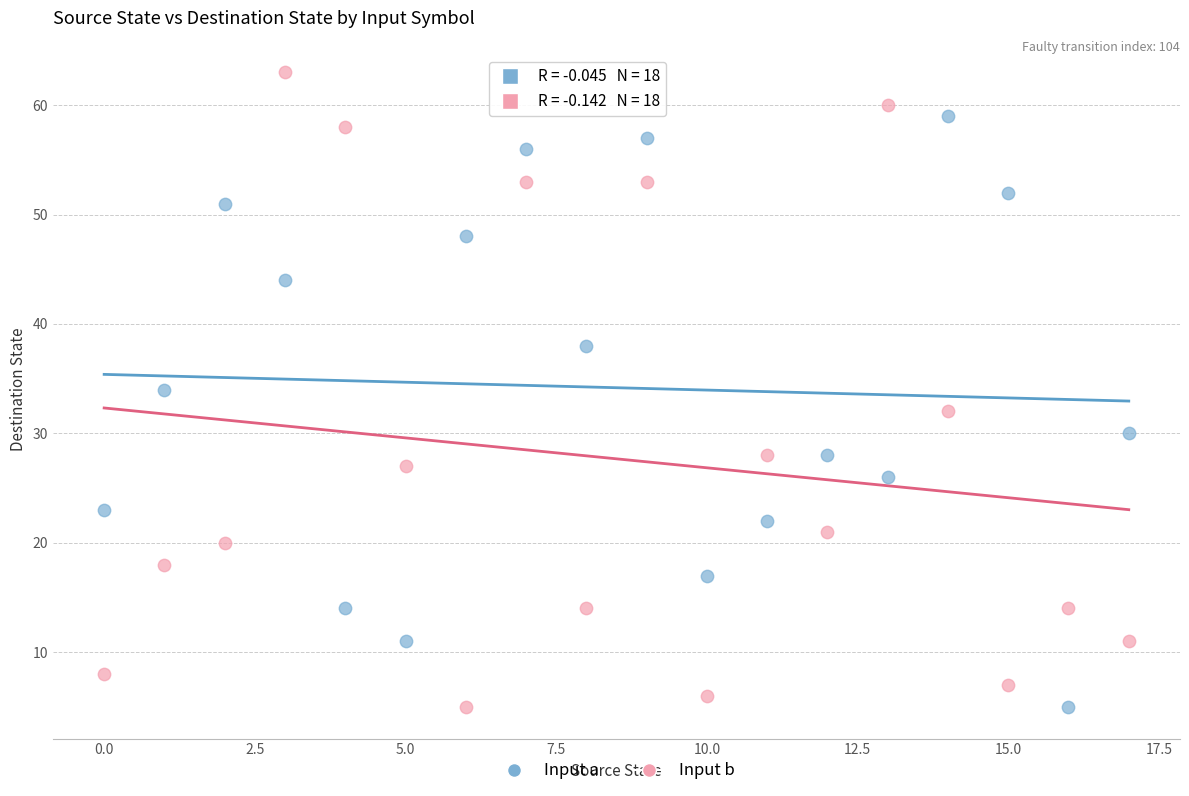

Which series has the widest spread of Y values?

Input b